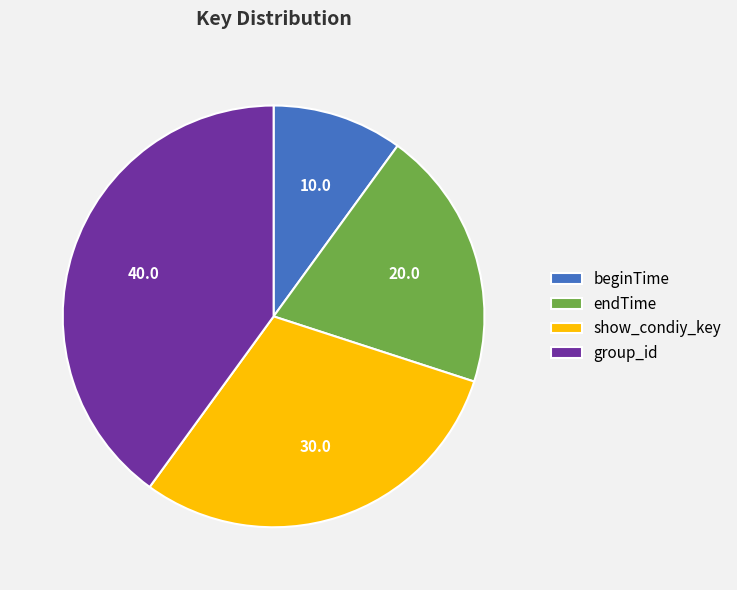

What is the largest slice in the pie chart?

group_id